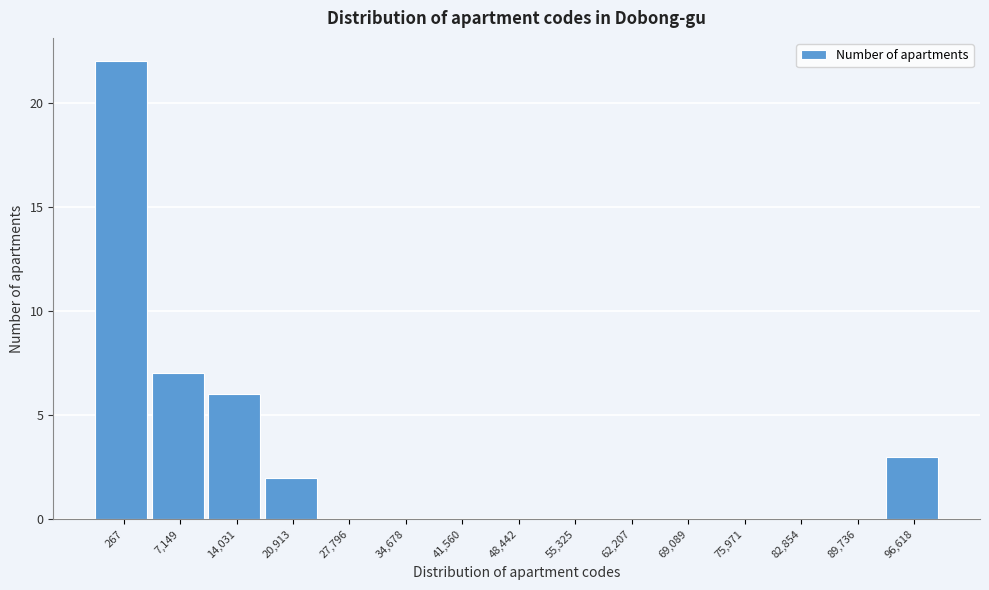

Reading left to right, extract all data points from this chart.

267=22	7,149=7	14,031=6	20,913=2	27,796=0	34,678=0	41,560=0	48,442=0	55,325=0	62,207=0	69,089=0	75,971=0	82,854=0	89,736=0	96,618=3